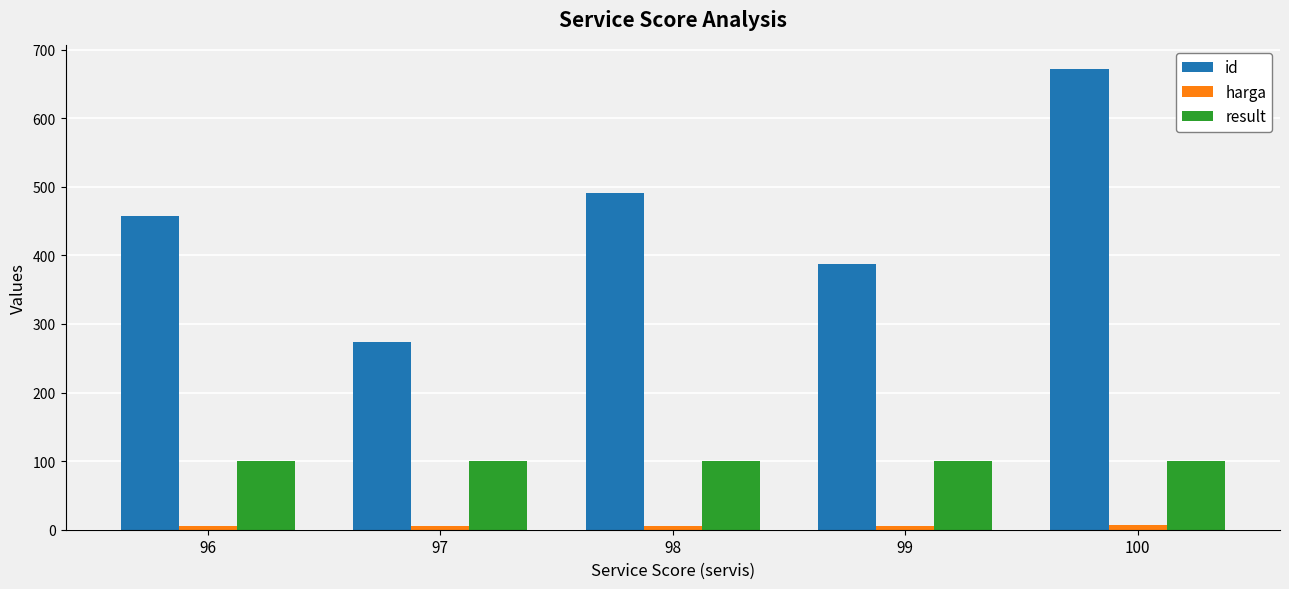

Which series has the largest total across all categories?

id